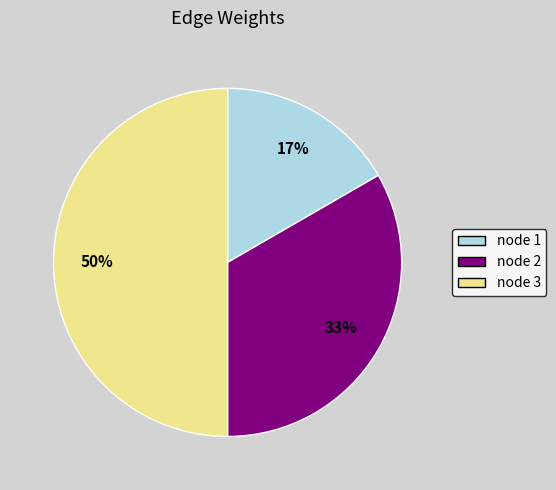

Rank the categories by value from lowest to highest.

node 1, node 2, node 3